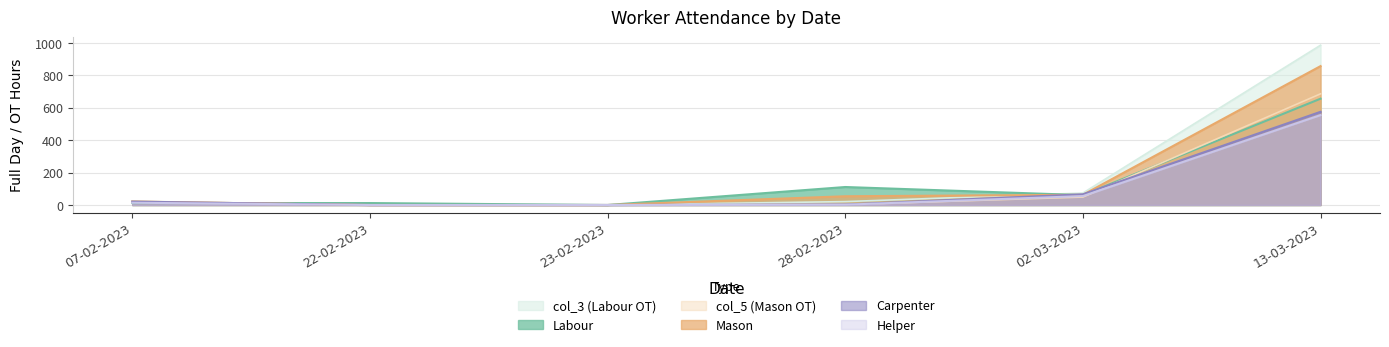

How many positive values does the col_5 series have?

4